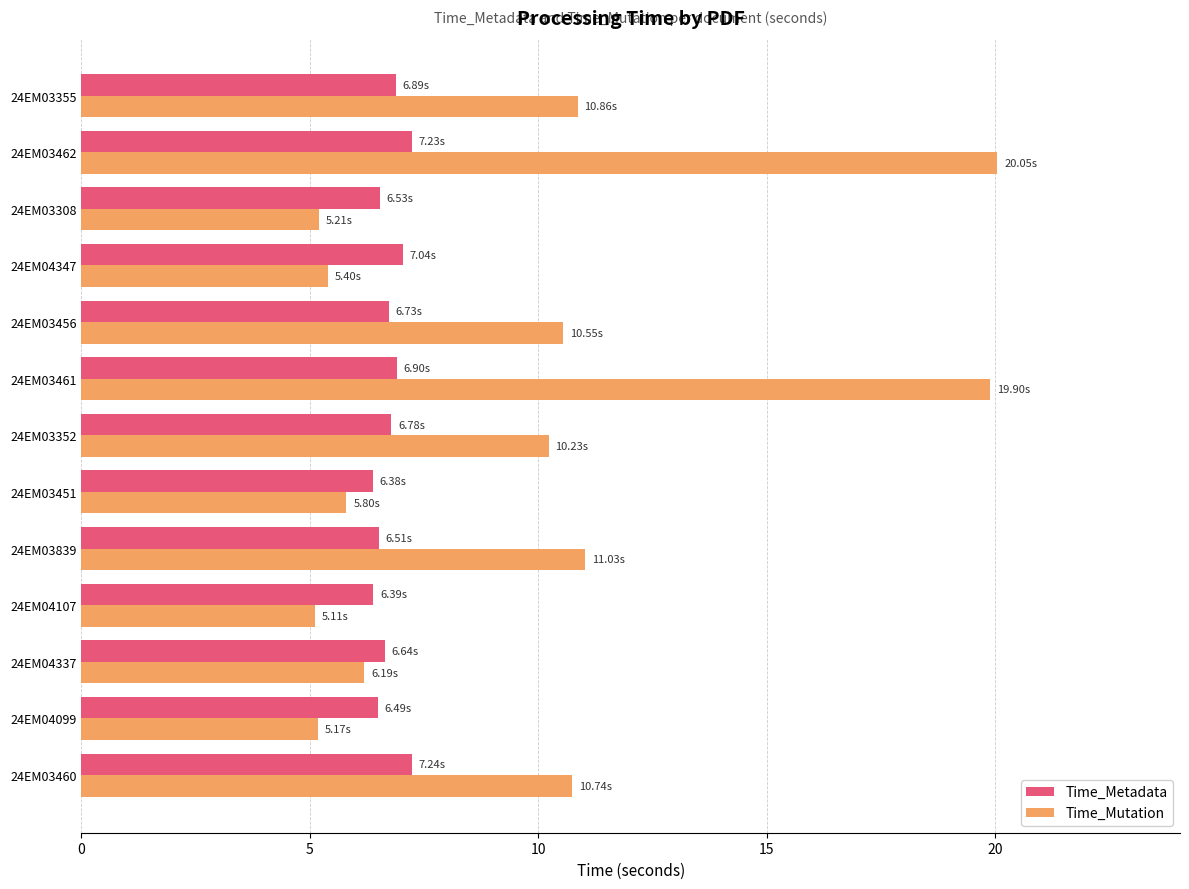

What is the total value across all series at 24EM03461?

26.8